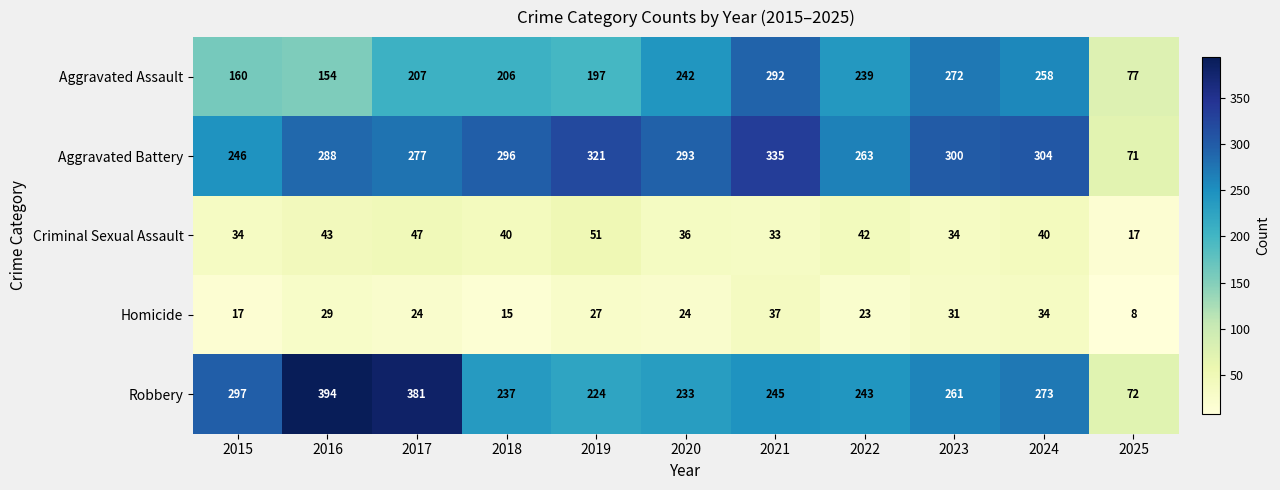

What is the spread (max minus min) of values at 2018?

281